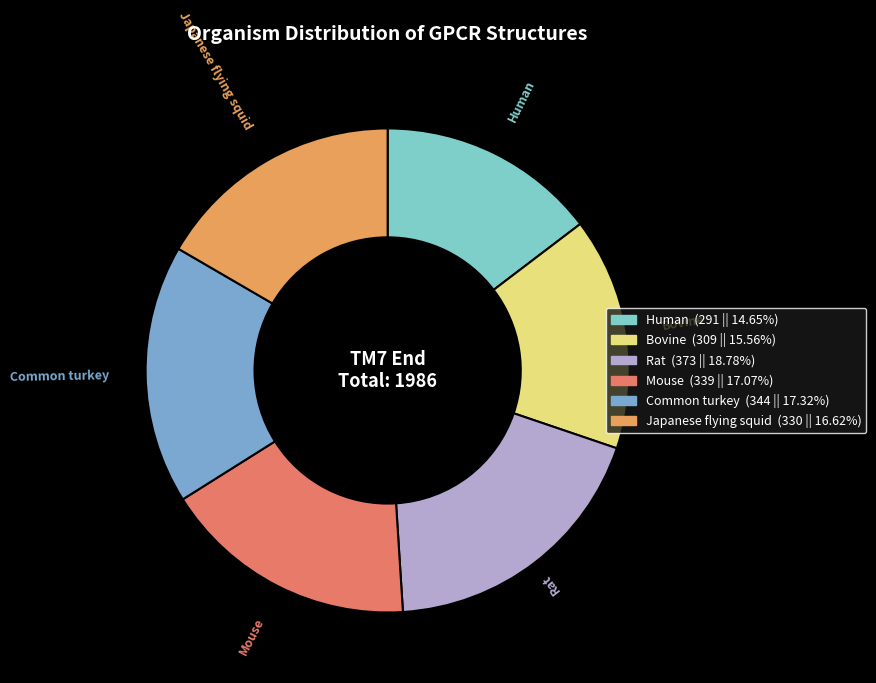

The Common turkey slice represents 17% of the pie. True or false?

True